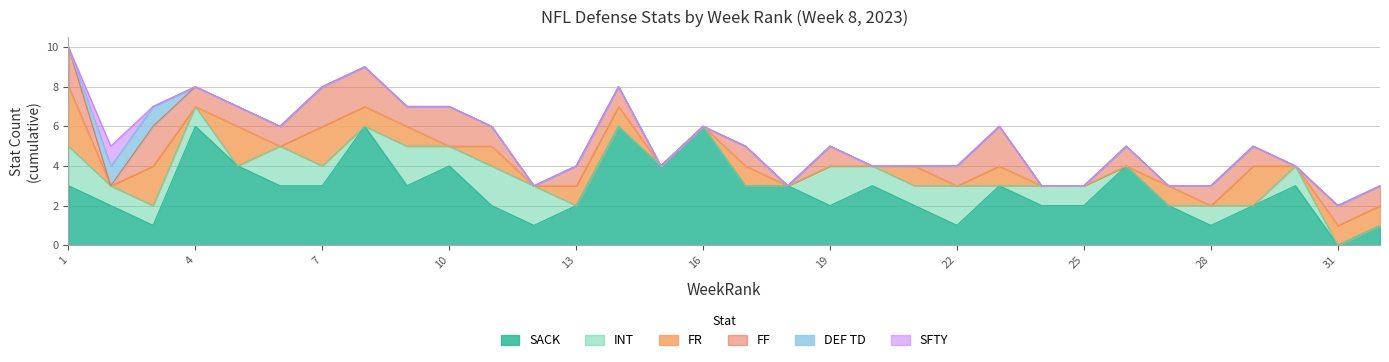

How many times do SACK and FR cross each other?

3